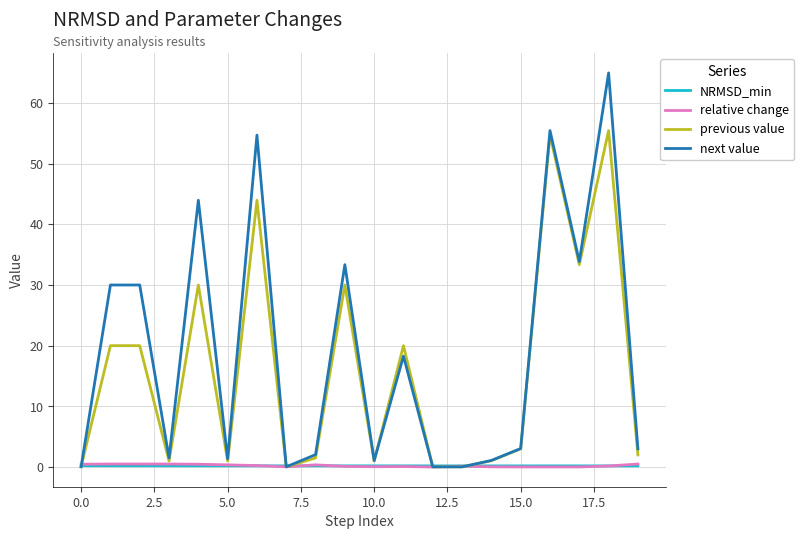

What is the maximum value shown in the chart?

64.9